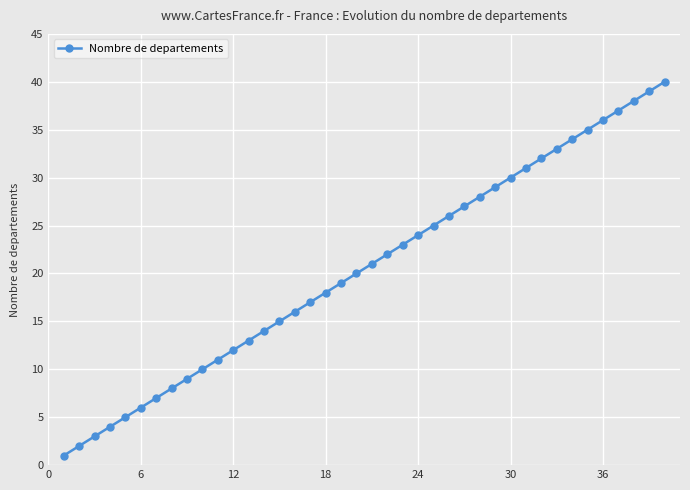

What is the maximum value shown in the chart?

40